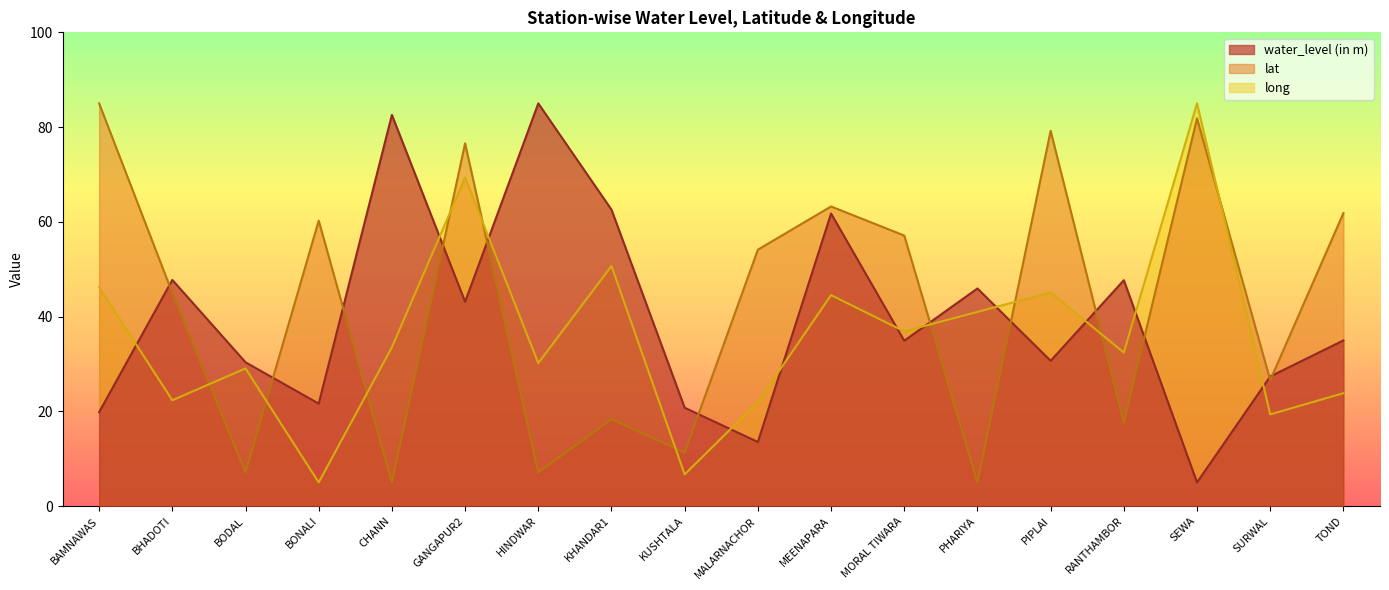

Where does the lat series first go above 54?

BAMNAWAS